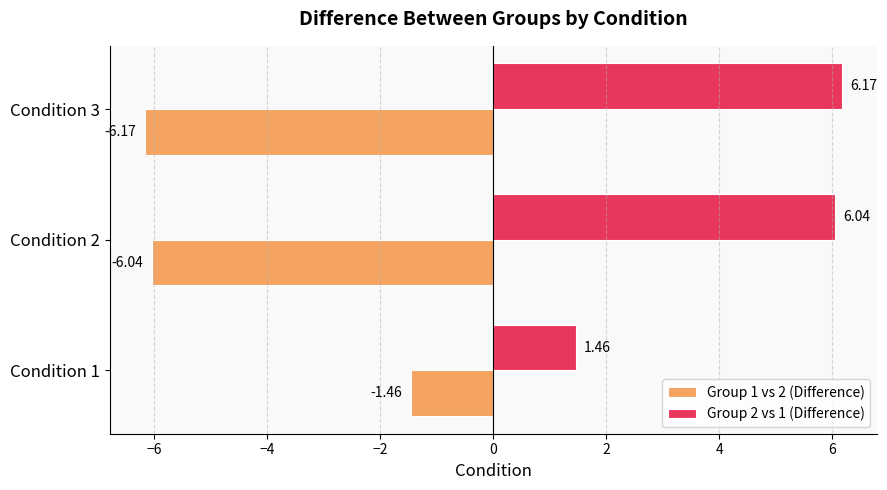

What is the maximum value shown in the chart?

6.2